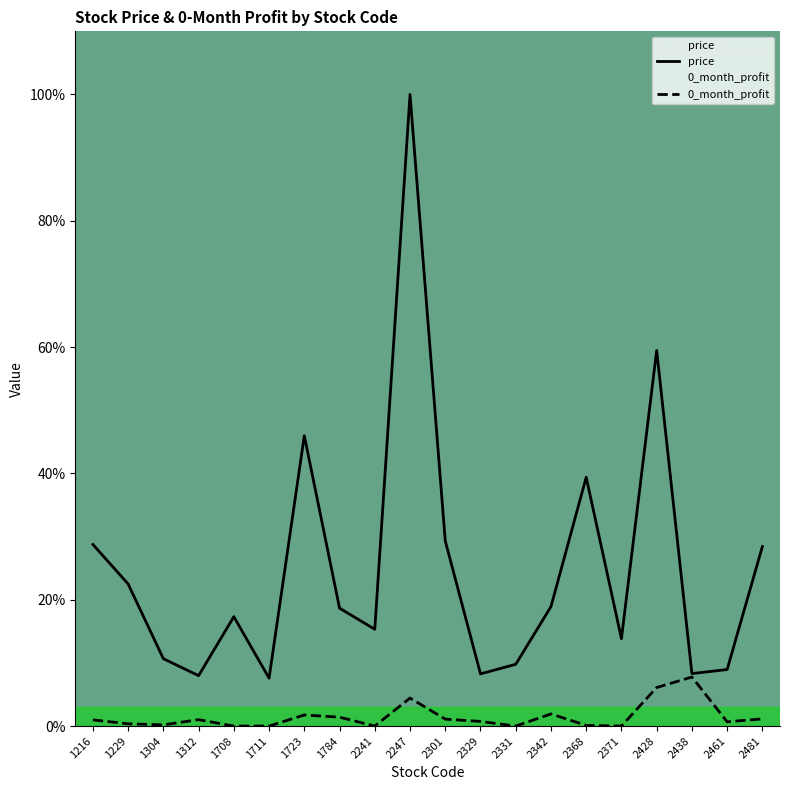

In 0_month_profit, how many points are lower than both neighbors (excluding endpoints)?

5